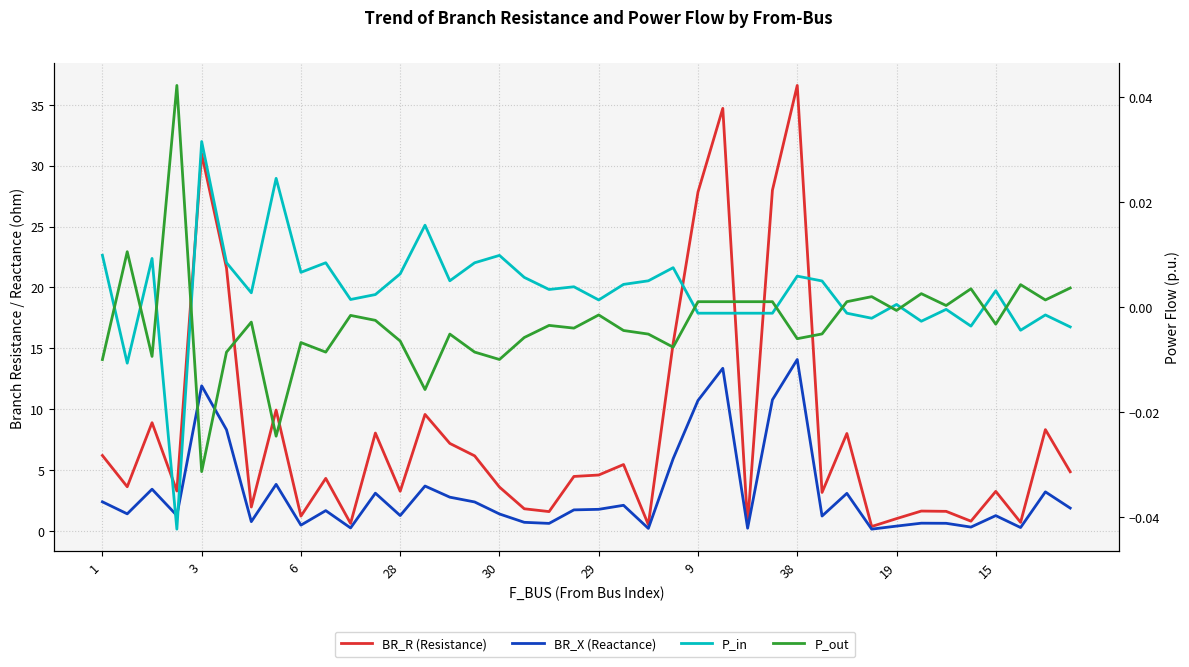

At 21, list the series in order from smallest to largest.

P_out, P_in, BR_X (Reactance), BR_R (Resistance)